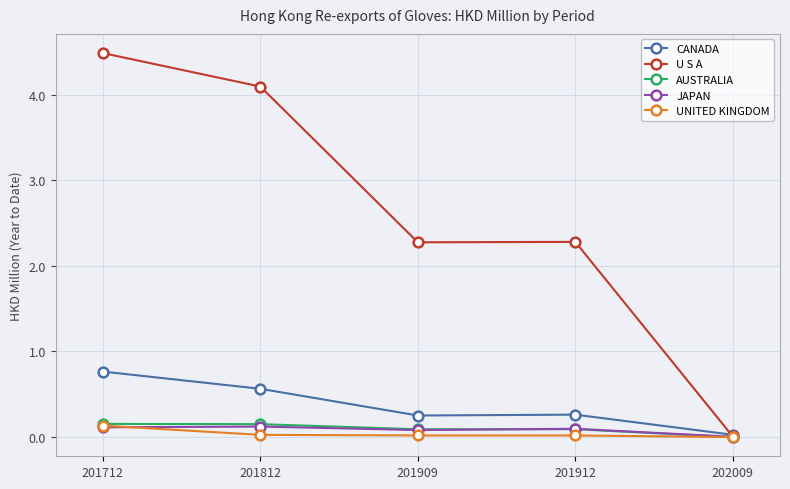

Which series has the largest total across all categories?

U S A